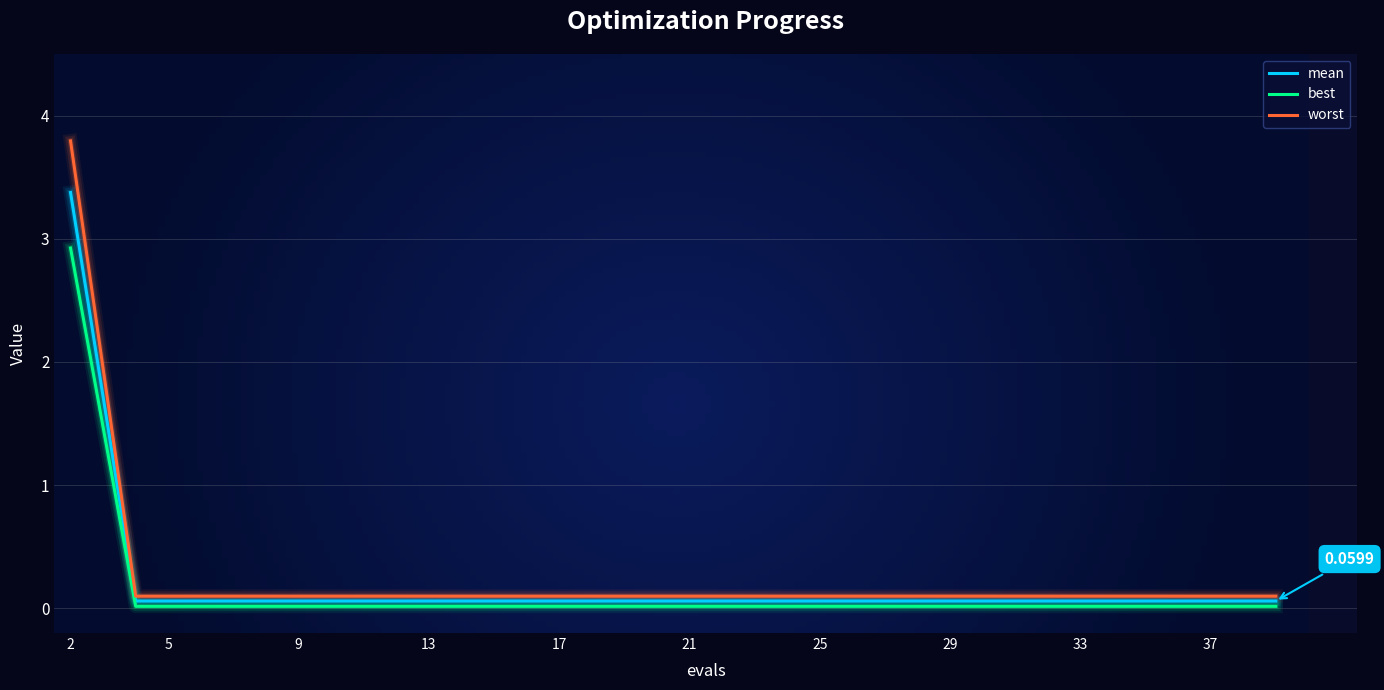

Which series has the largest range (max minus min)?

worst